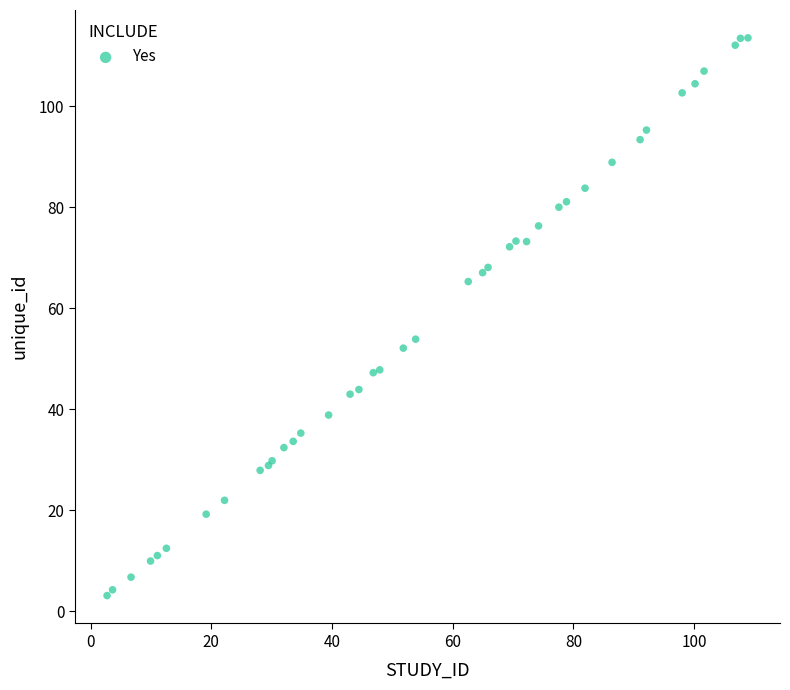

What Y value in the scatter plot is closest to 58?

53.9